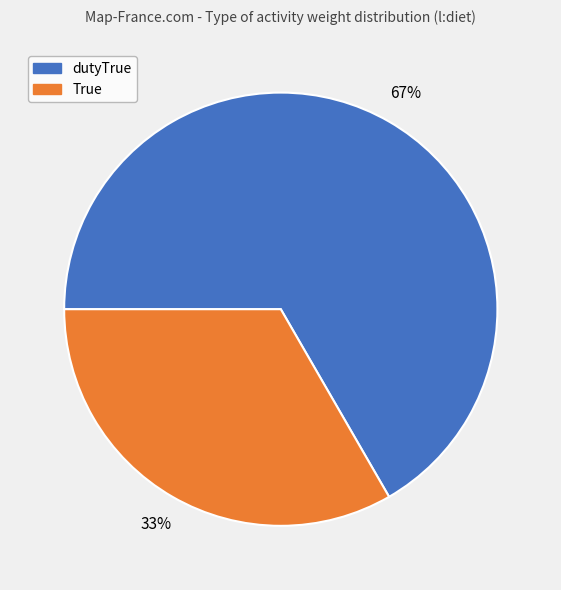

To the nearest percent, what is the average slice percentage?

50%